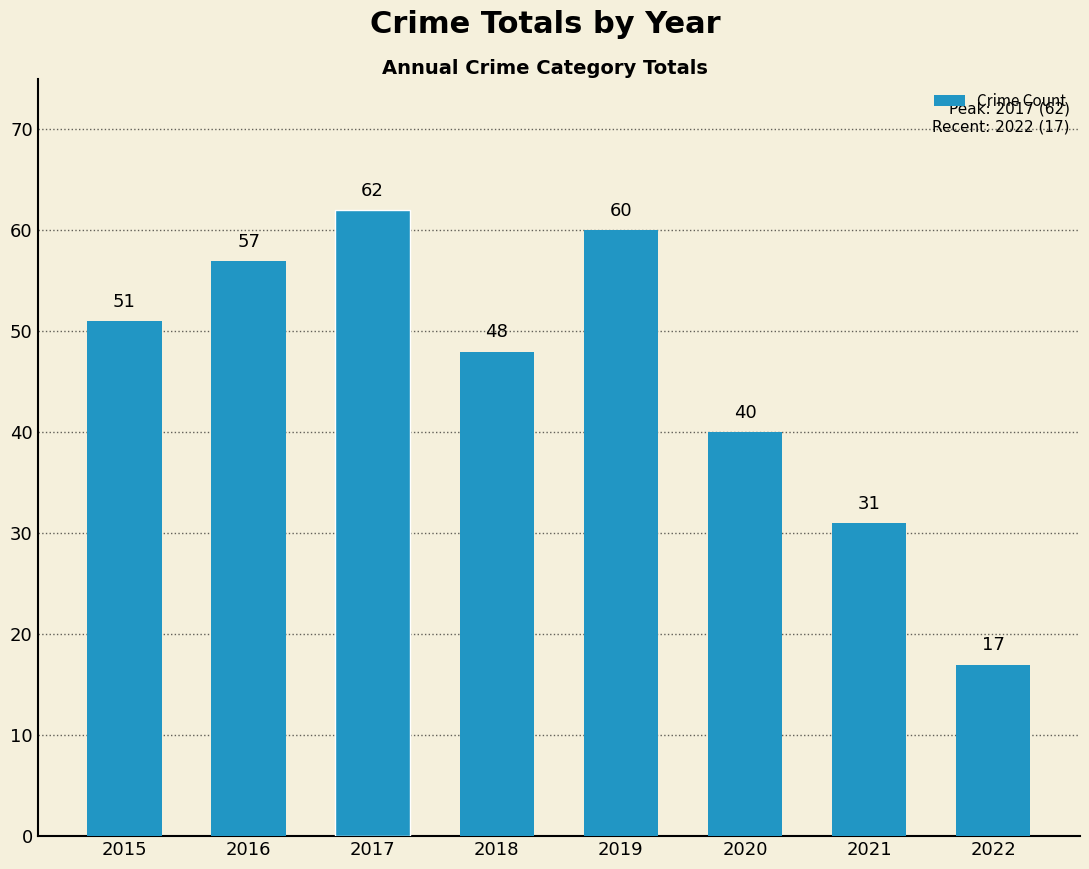

What is the change in value from 2020 to 2021?

-9